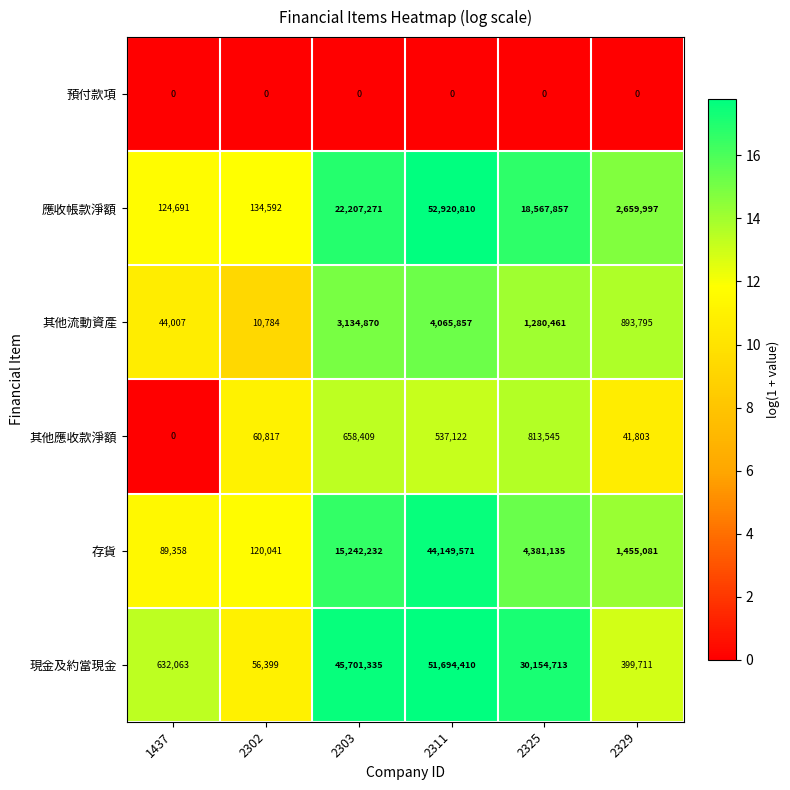

Count the number of categories in the chart.

6